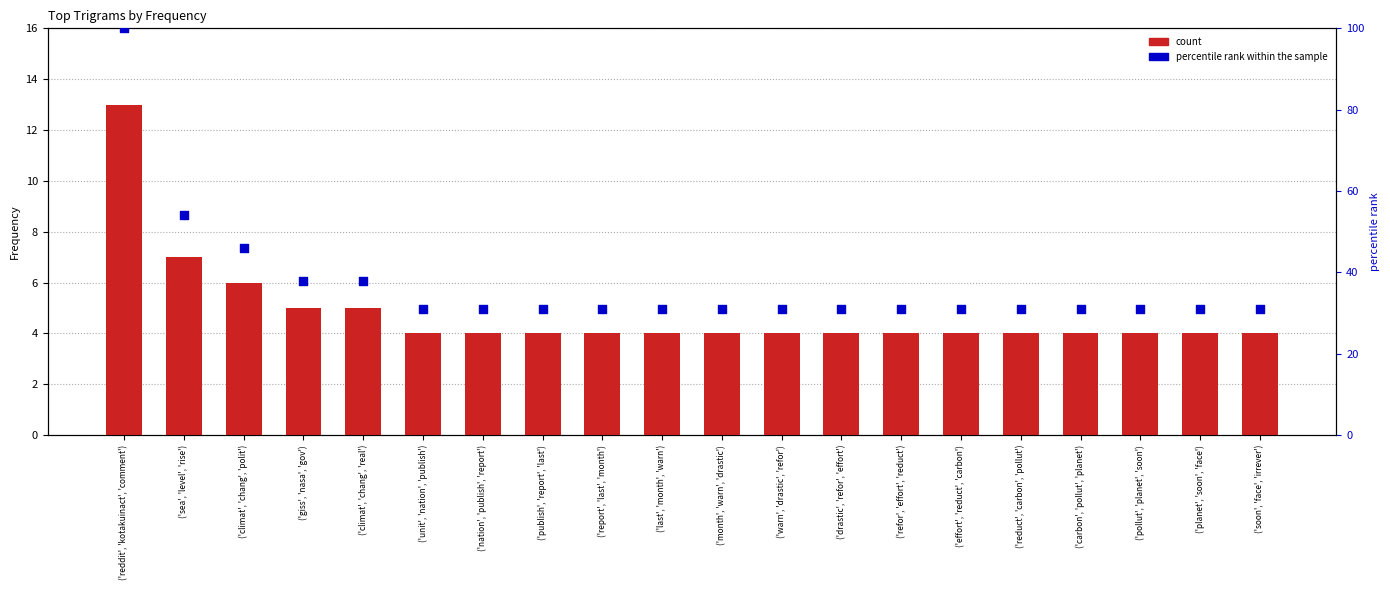

Is the value of count at ('pollut', 'planet', 'soon') greater than the value of percentile rank within the sample at ('publish', 'report', 'last')?

No